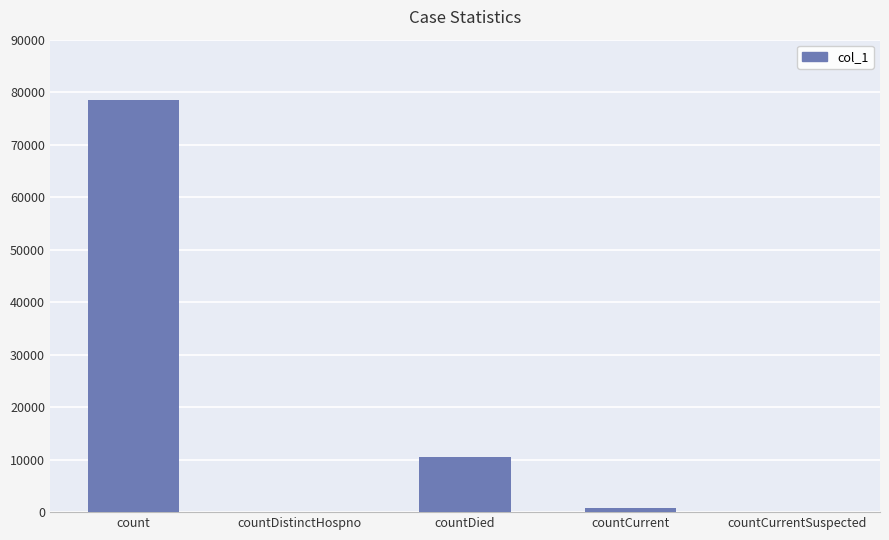

What is the average value?

18006